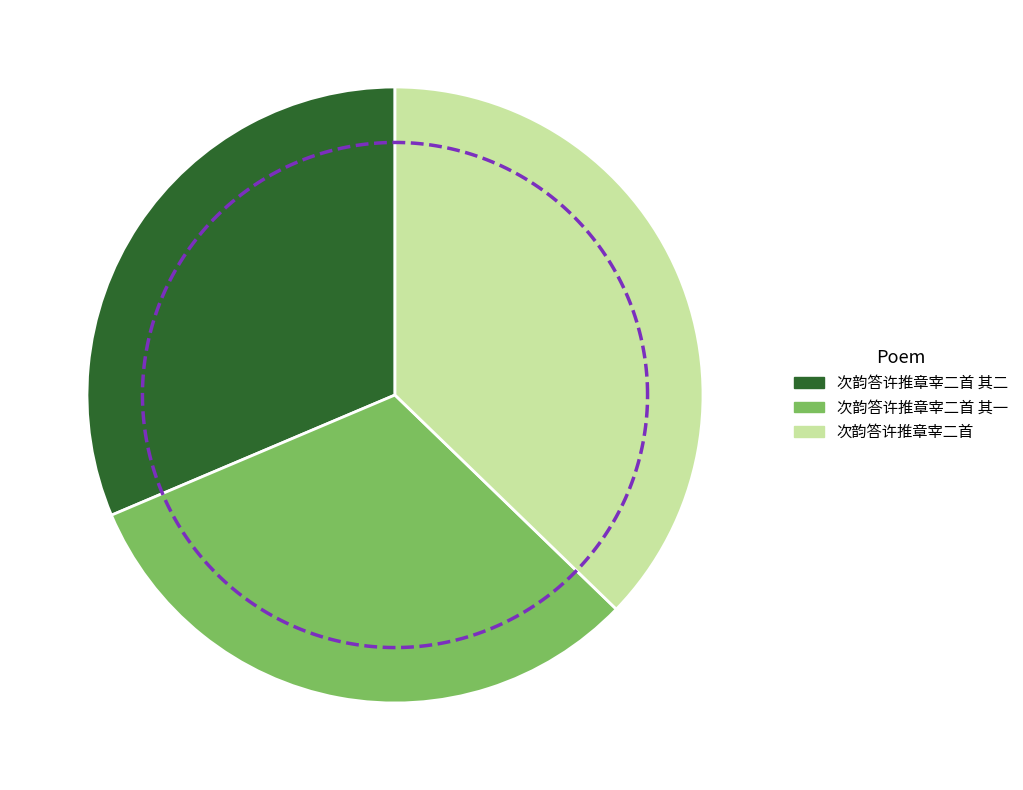

Is the sum of 次韵答许推章宰二首 and 次韵答许推章宰二首 其一 greater than half?

Yes